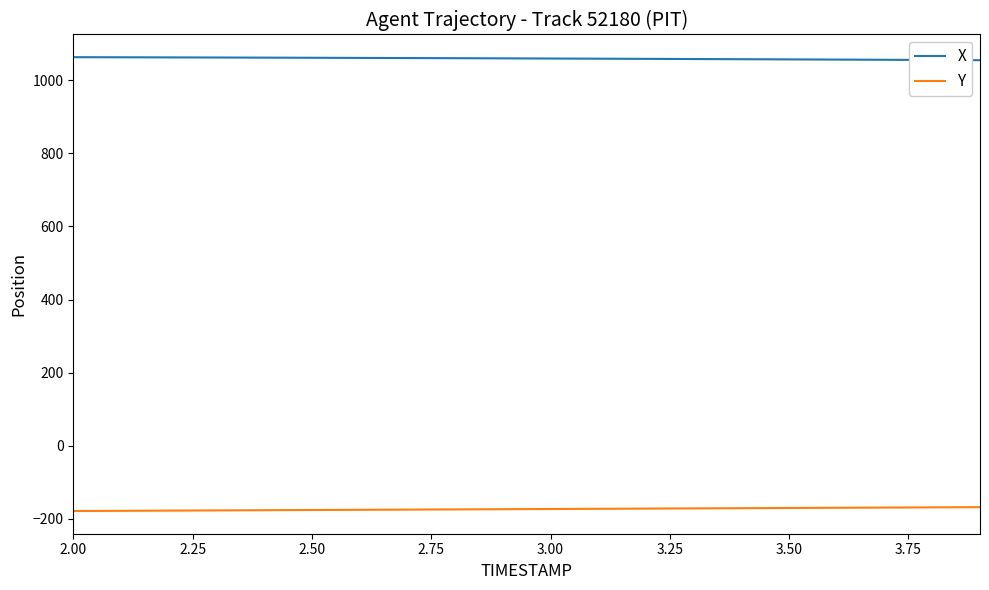

What is the average value of the Y series?

-173.2